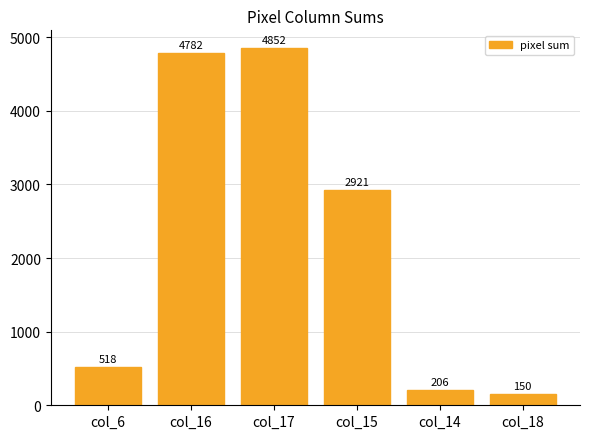

What is the label of the 6th bar from the right?

col_6